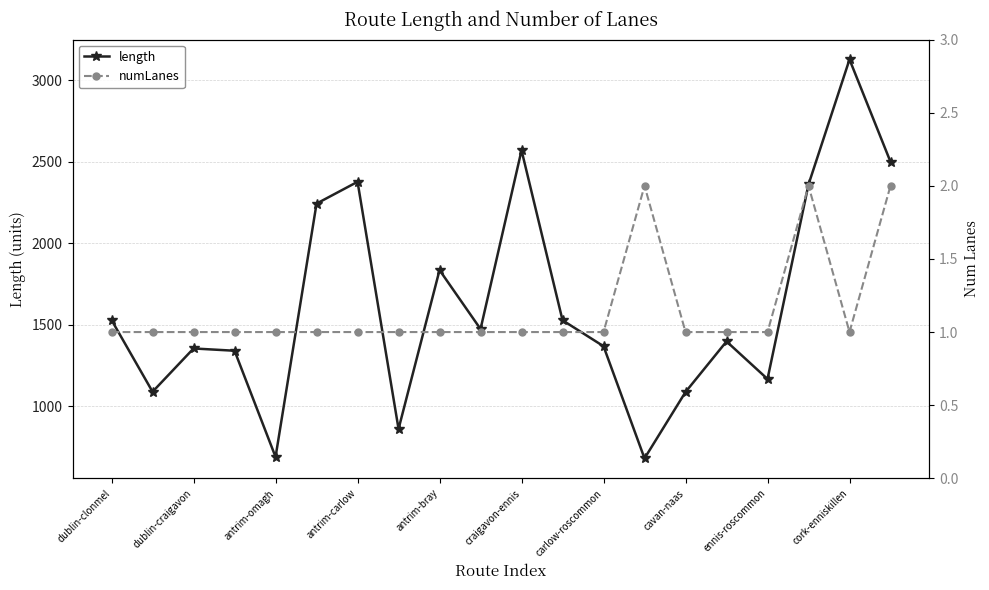

What is the label of the 1st point from the right?

19